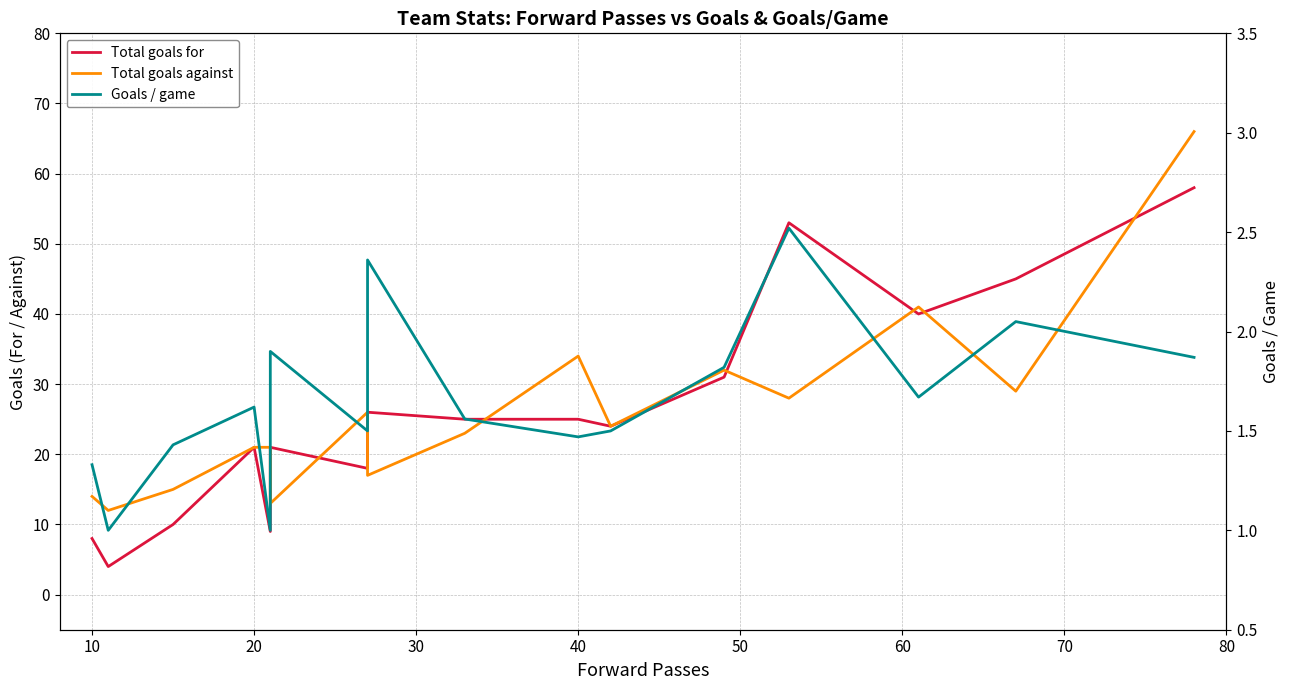

What is the minimum value for Total goals against?

12.0